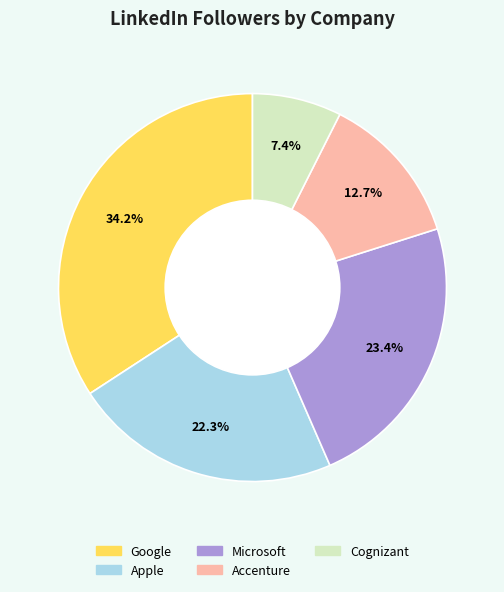

Rank the categories by value from lowest to highest.

Cognizant, Accenture, Apple, Microsoft, Google